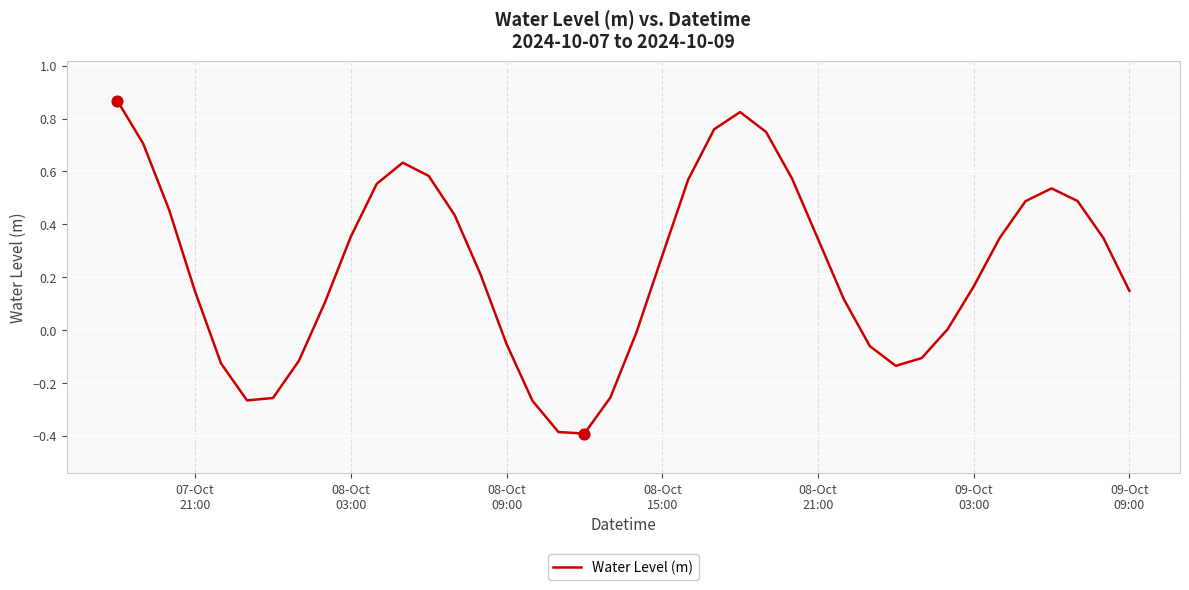

Is this an area chart (filled region under the line)?

No